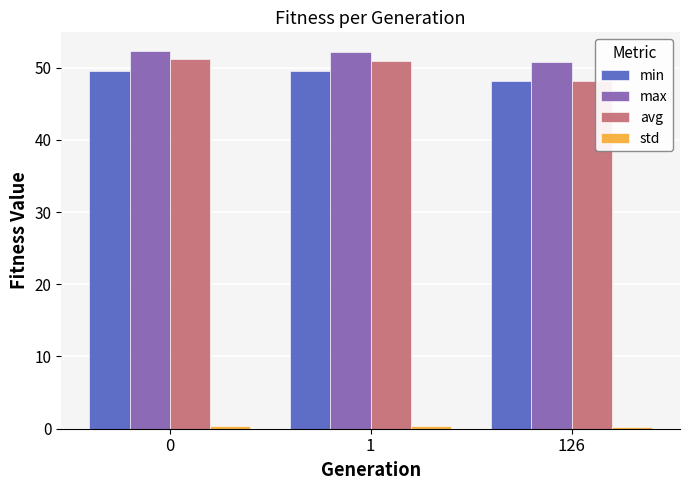

How many data points does each series have?

3